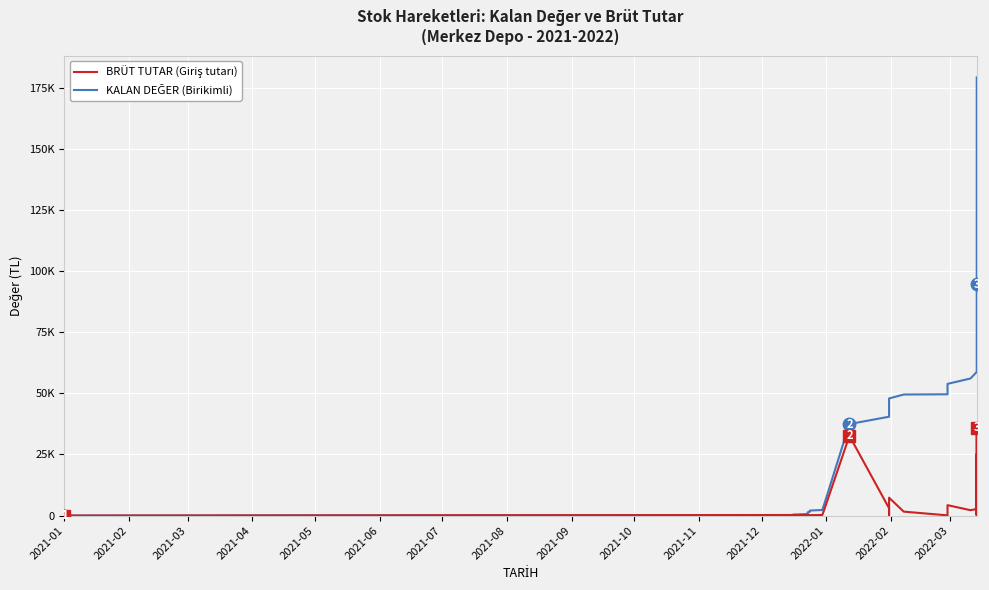

What is the approximate value of BRÜT TUTAR at 2022-03?

3000.0